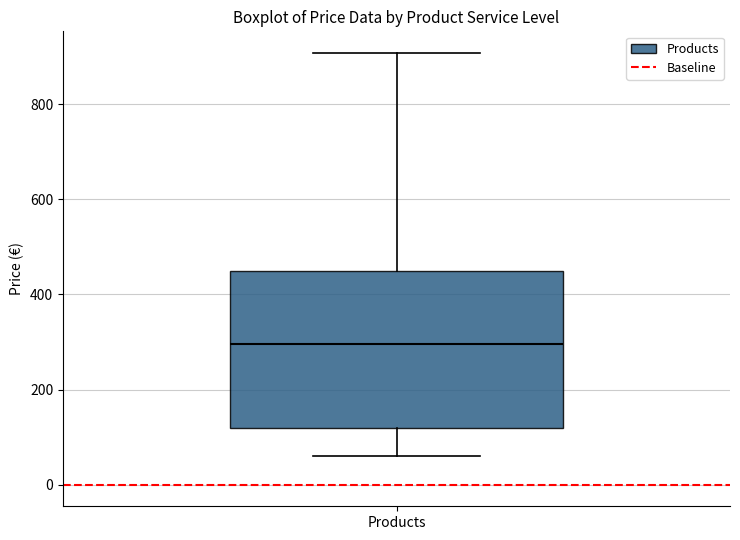

Read this box plot against the y-axis: the position of the median line, the range covered by the box, and the ends of both whiskers. The values are not printed on the chart, so give them approximately, as read against the axis.

median 300, box 120 to 440, whiskers 60 to 900